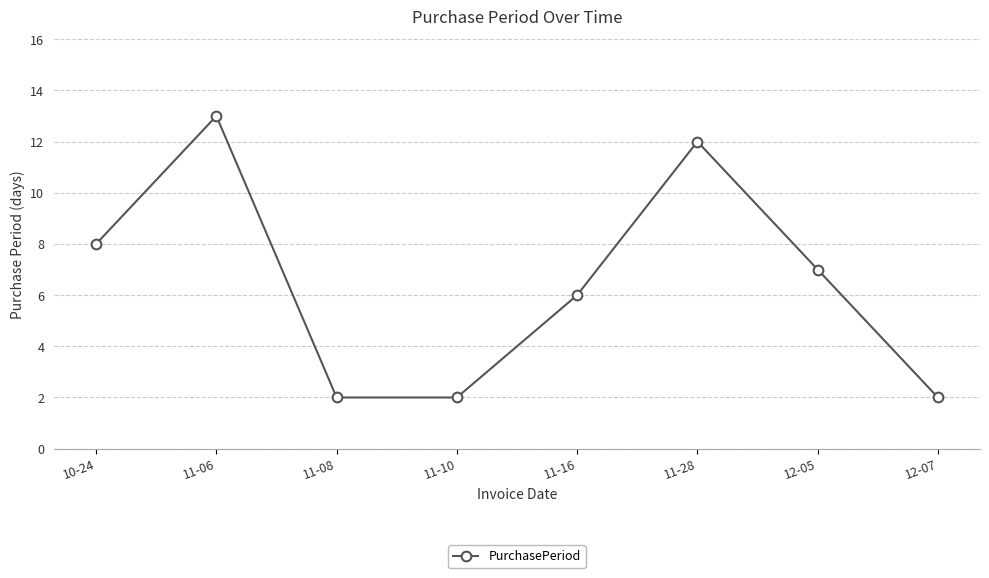

Does the chart display data point markers on the line(s)?

Yes